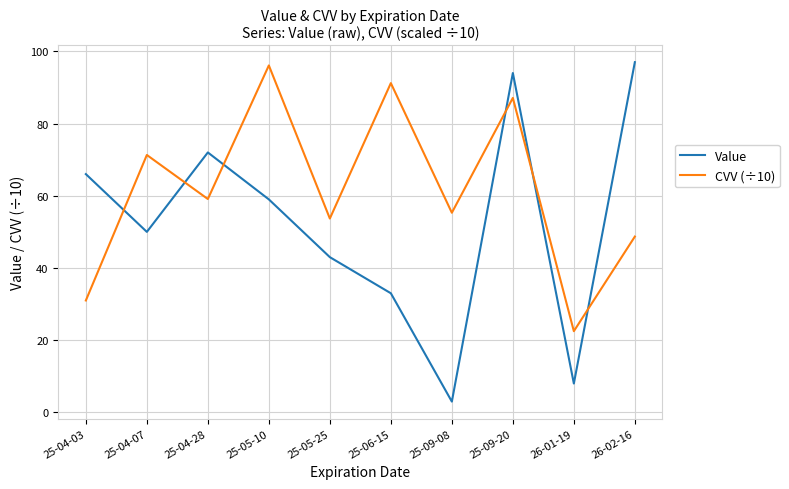

After their last crossing, which series has the higher values: CVV (÷10) or Value?

Value